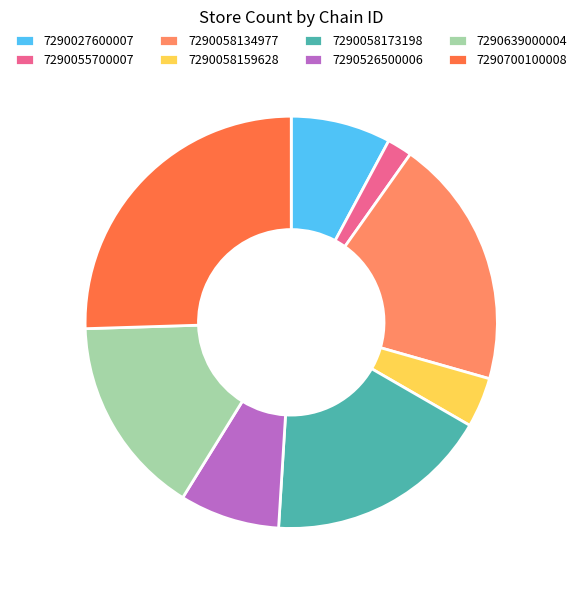

Is there a majority slice in this chart?

No